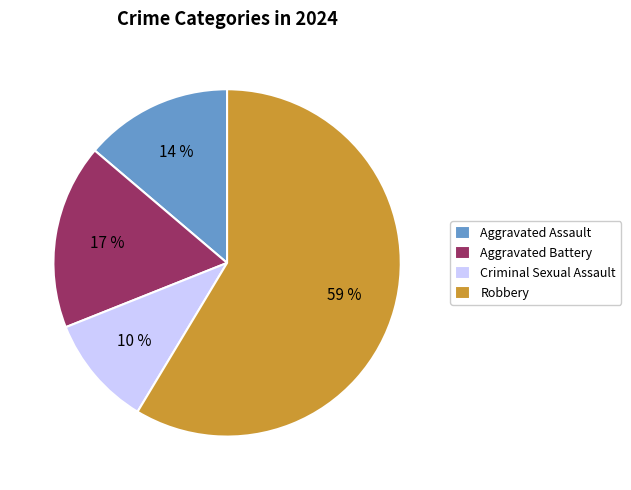

Is there a majority slice in this chart?

Yes